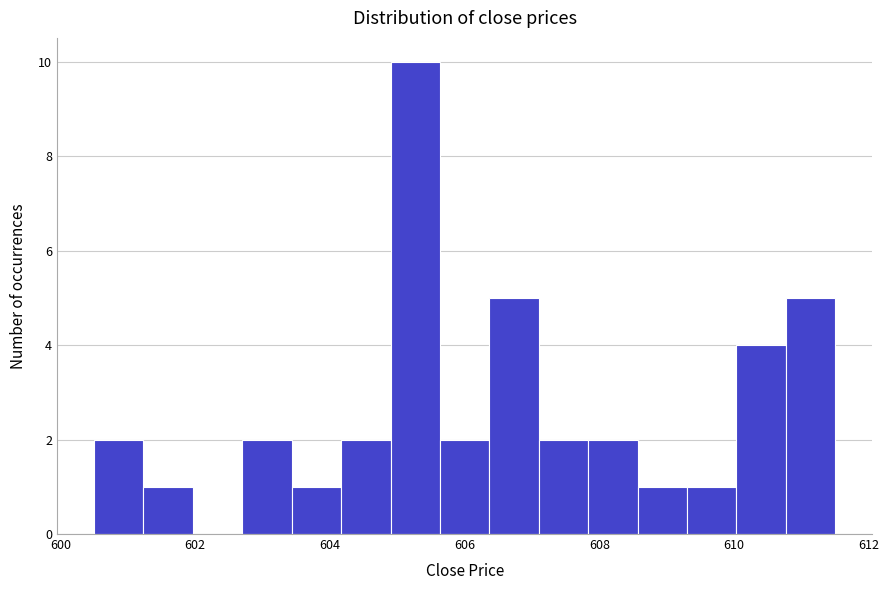

Around what value on the x-axis is the tallest bar? Give the approximate position of its centre, as read against the axis.

605.2